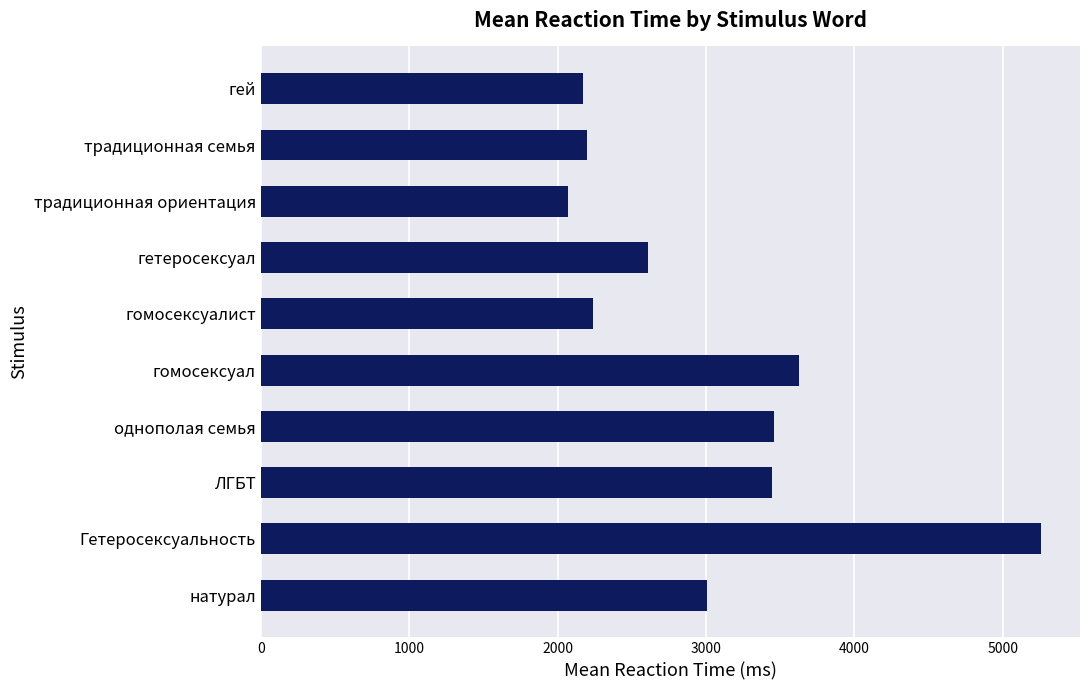

What is the approximate value at ЛГБТ, to the nearest 50?

3450